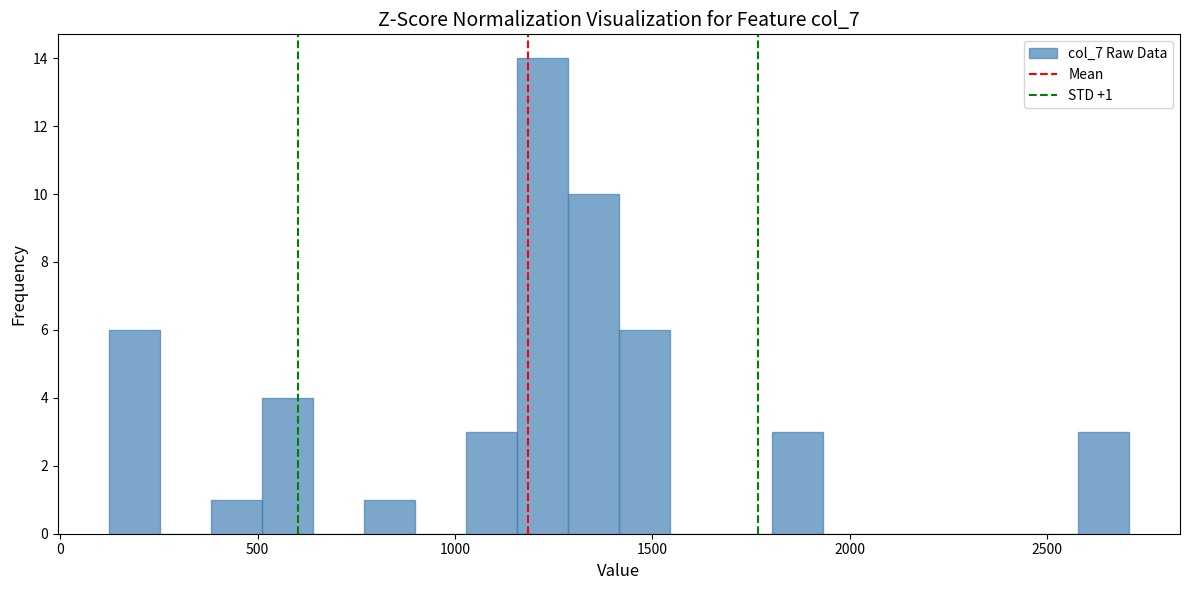

Read against the x-axis, roughly where is the centre of the tallest bar?

1200